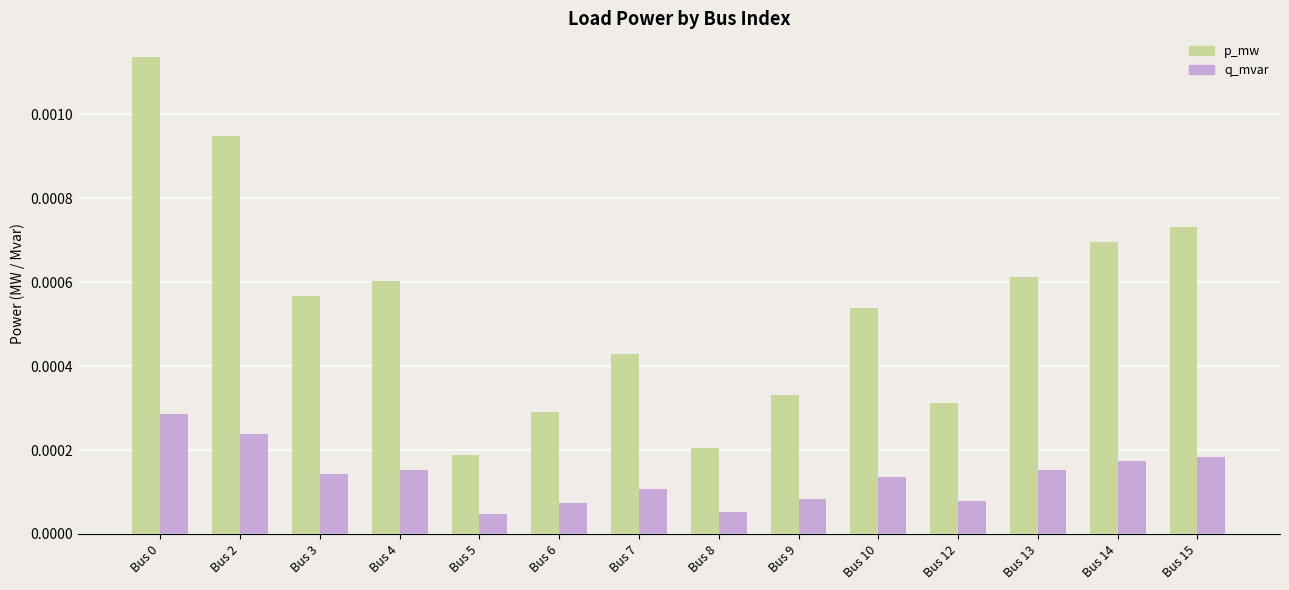

At how many categories does at least one series exceed 0?

14